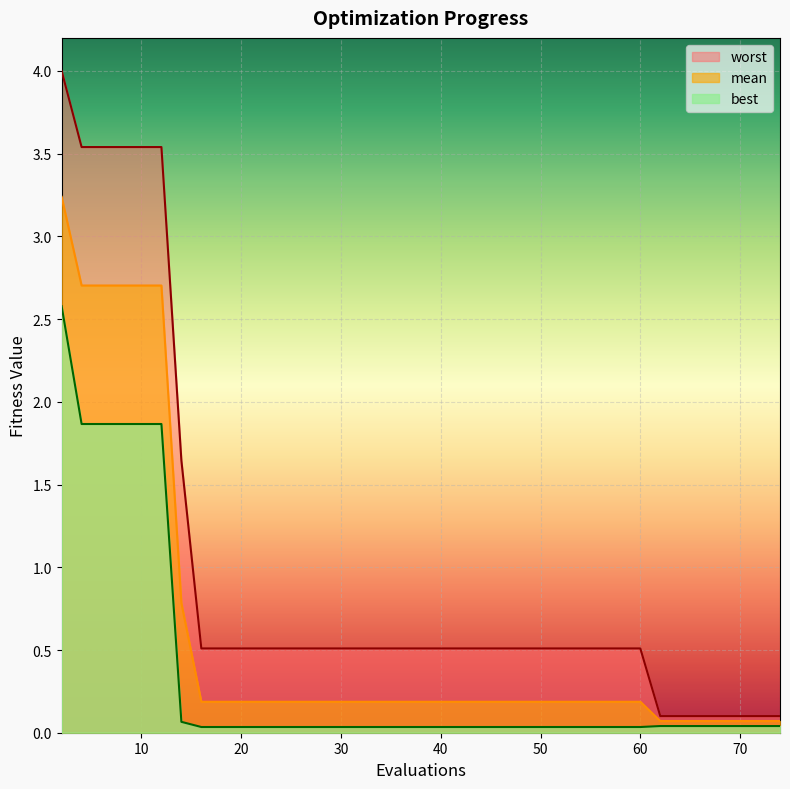

Rank the series by their maximum value, from lowest to highest.

best, mean, worst